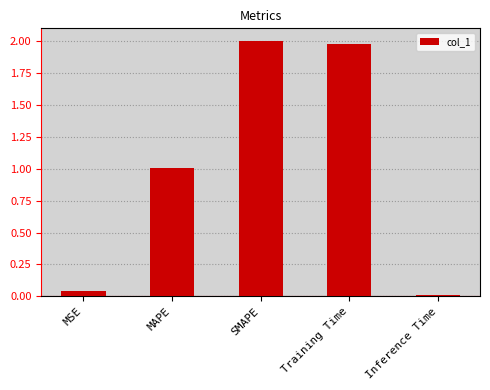

Count the number of data series in this chart.

1